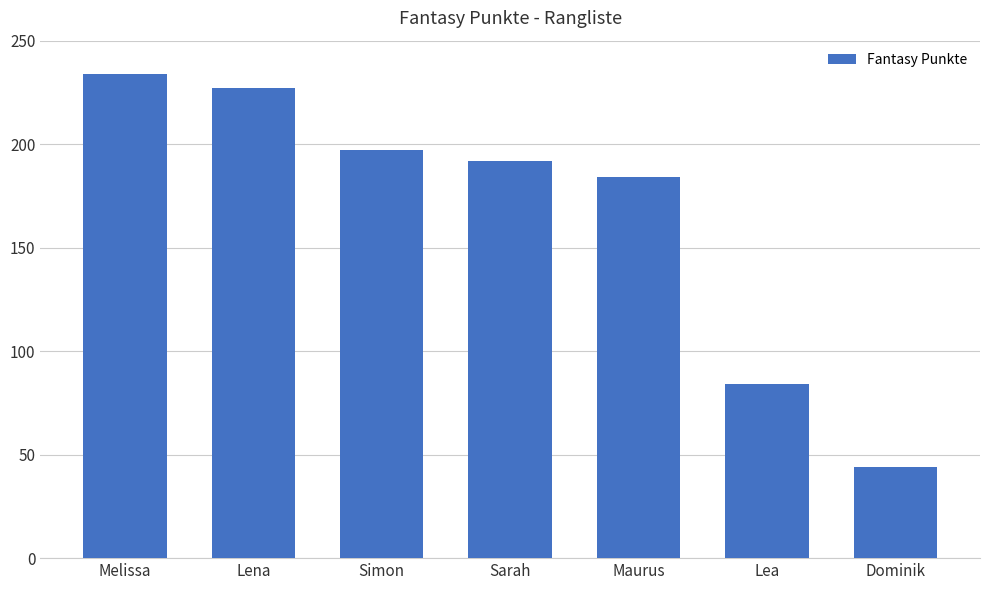

What is the average value?

166